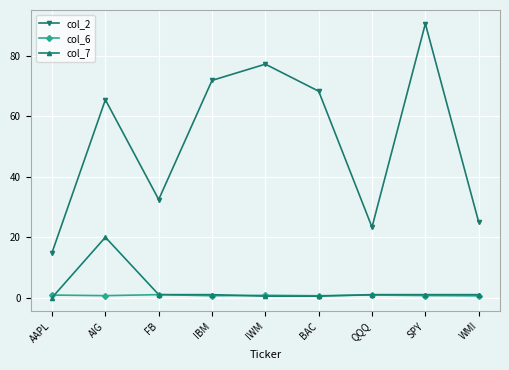

Is the value of col_2 at SPY greater than the value of col_7 at IWM?

Yes